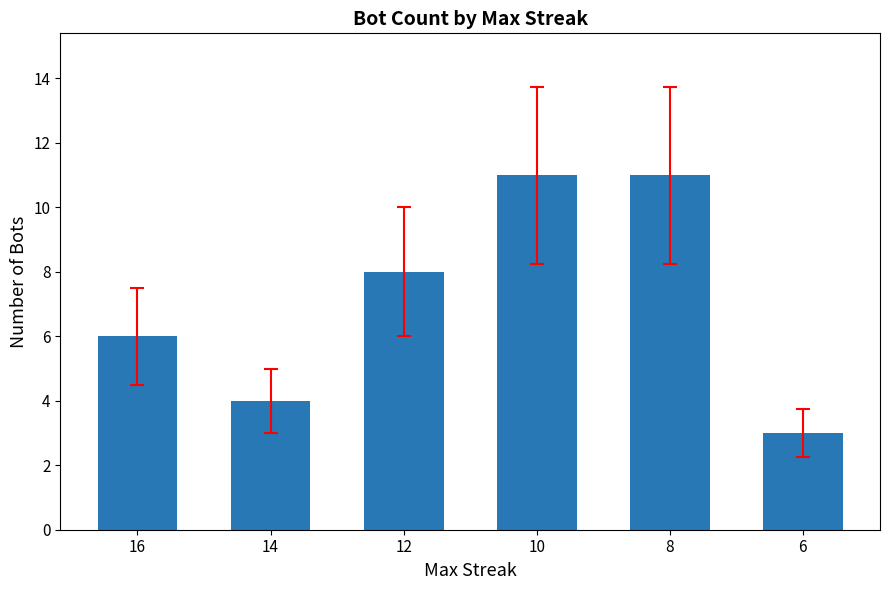

What is the value of the 1st bar from the left?

6